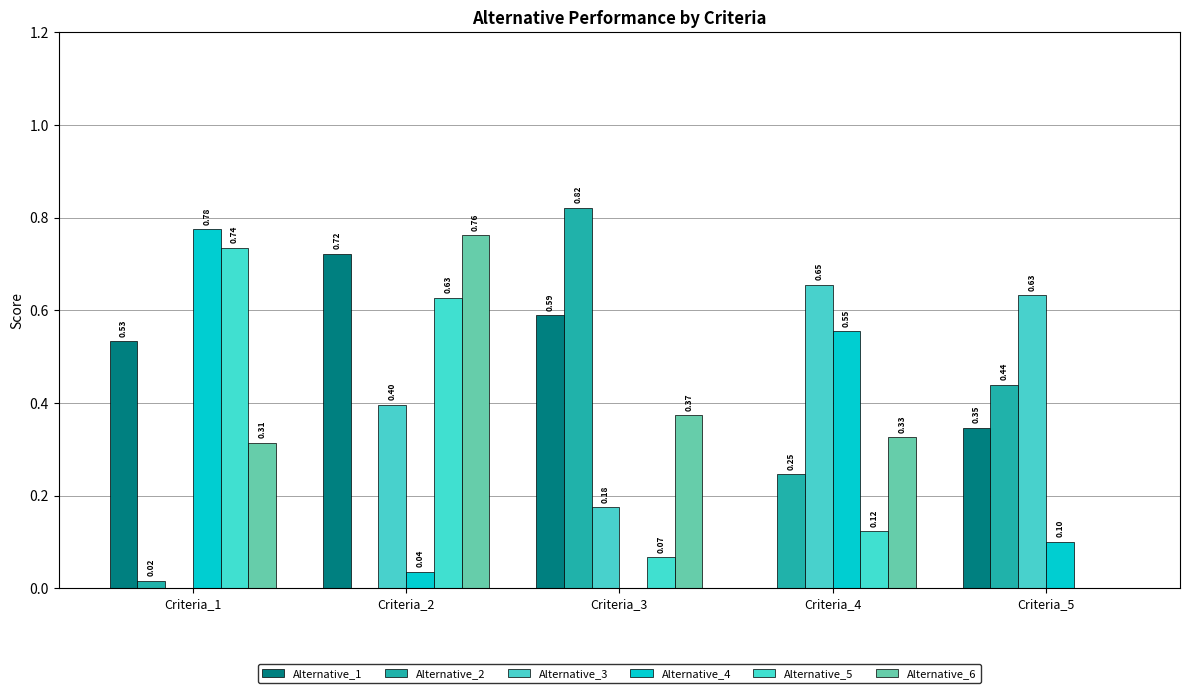

Reading left to right, list all the values displayed in this chart.

Alternative_1: Criteria_1=0.5	Criteria_2=0.7	Criteria_3=0.6	Criteria_4=0.0	Criteria_5=0.3
Alternative_2: Criteria_1=0.0	Criteria_2=0.0	Criteria_3=0.8	Criteria_4=0.2	Criteria_5=0.4
Alternative_3: Criteria_1=0.0	Criteria_2=0.4	Criteria_3=0.2	Criteria_4=0.7	Criteria_5=0.6
Alternative_4: Criteria_1=0.8	Criteria_2=0.0	Criteria_3=0.0	Criteria_4=0.6	Criteria_5=0.1
Alternative_5: Criteria_1=0.7	Criteria_2=0.6	Criteria_3=0.1	Criteria_4=0.1	Criteria_5=0.0
Alternative_6: Criteria_1=0.3	Criteria_2=0.8	Criteria_3=0.4	Criteria_4=0.3	Criteria_5=0.0